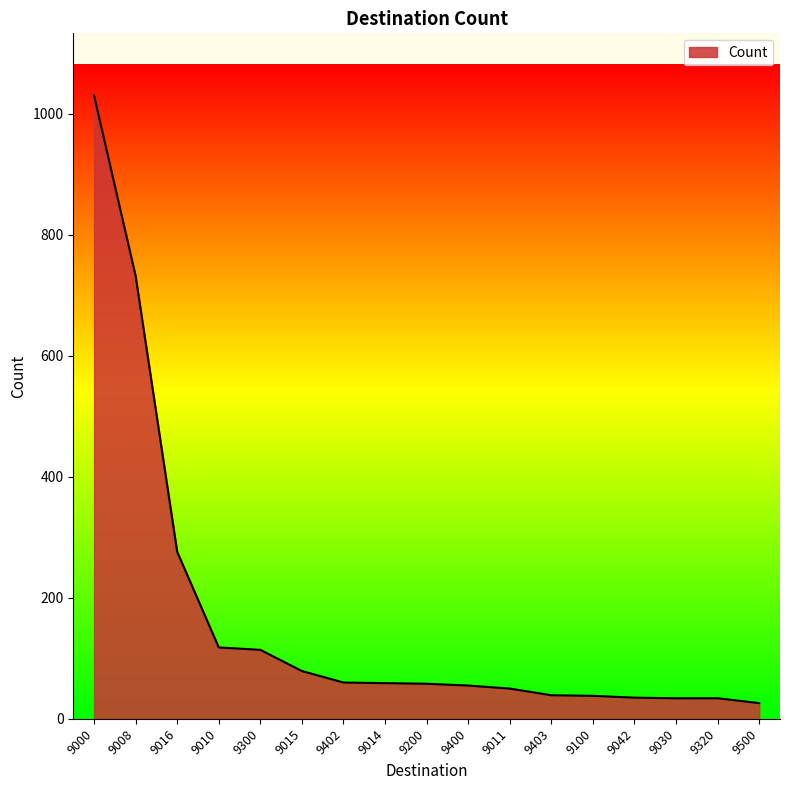

The chart shows a value of 118 at 9010. True or false?

True